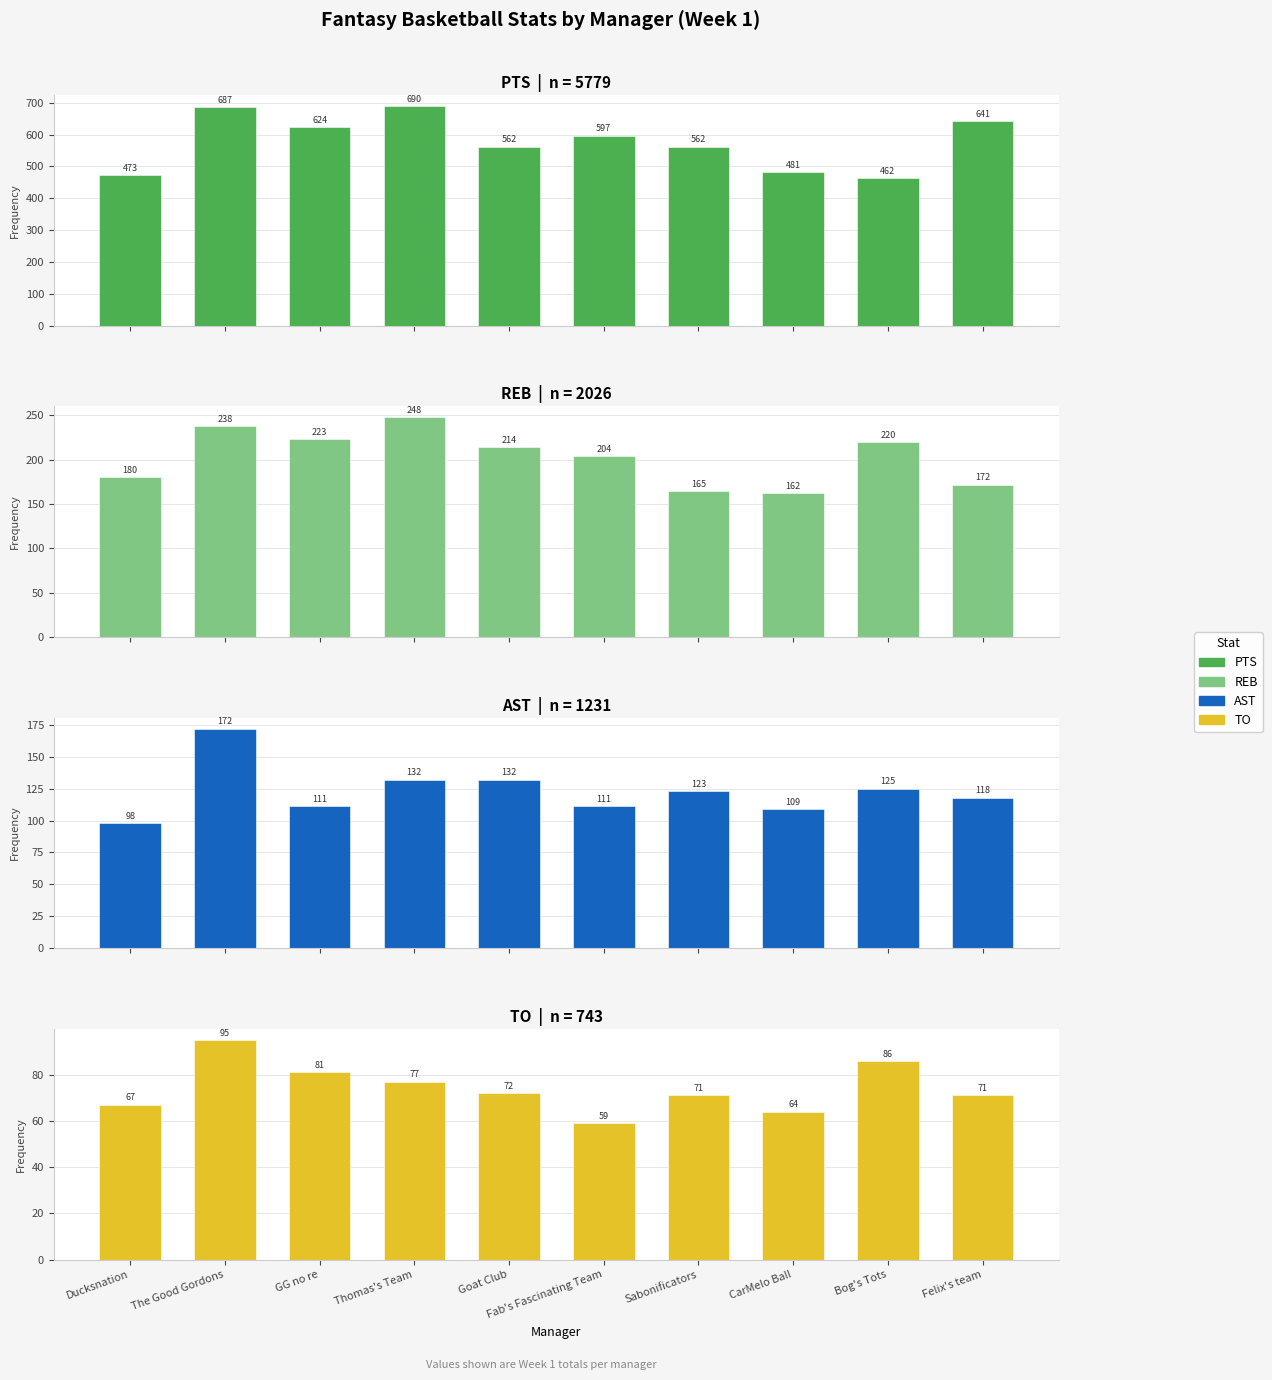

Reading left to right, extract all data points from this chart.

PTS: Ducksnation=473	The Good Gordons=687	GG no re=624	Thomas's Team=690	Goat Club=562	Fab's Fascinating Team=597	Sabonificators=562	CarMelo Ball=481	Bog's Tots=462	Felix's team=641
REB: Ducksnation=180	The Good Gordons=238	GG no re=223	Thomas's Team=248	Goat Club=214	Fab's Fascinating Team=204	Sabonificators=165	CarMelo Ball=162	Bog's Tots=220	Felix's team=172
AST: Ducksnation=98	The Good Gordons=172	GG no re=111	Thomas's Team=132	Goat Club=132	Fab's Fascinating Team=111	Sabonificators=123	CarMelo Ball=109	Bog's Tots=125	Felix's team=118
TO: Ducksnation=67	The Good Gordons=95	GG no re=81	Thomas's Team=77	Goat Club=72	Fab's Fascinating Team=59	Sabonificators=71	CarMelo Ball=64	Bog's Tots=86	Felix's team=71